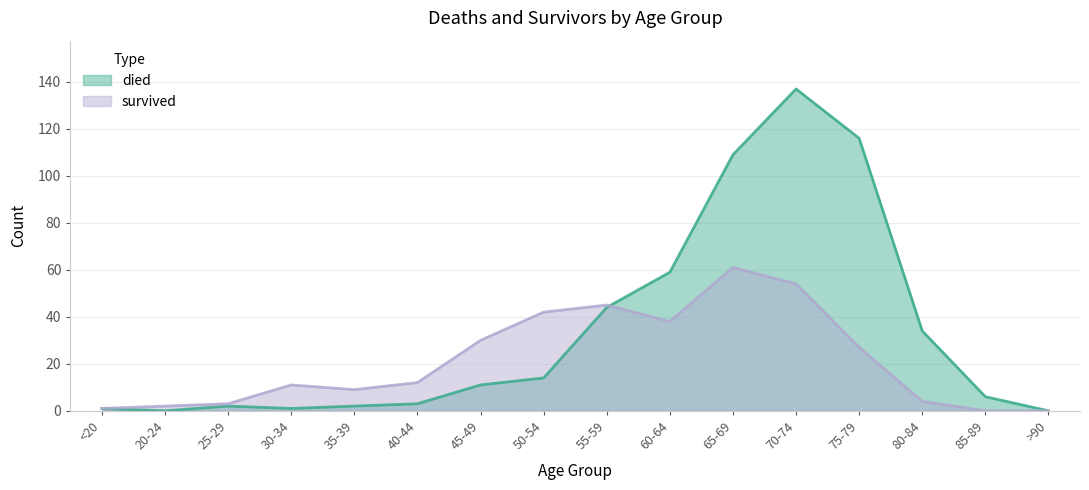

Between which two adjacent categories do died and survived first intersect?

55-59 and 60-64